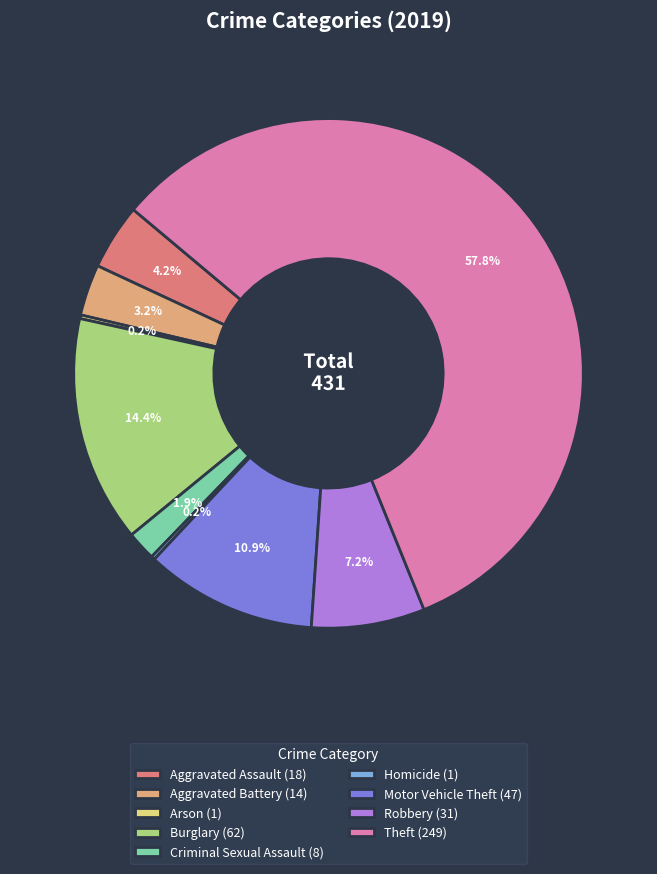

Does Theft account for over 50% of the chart?

Yes